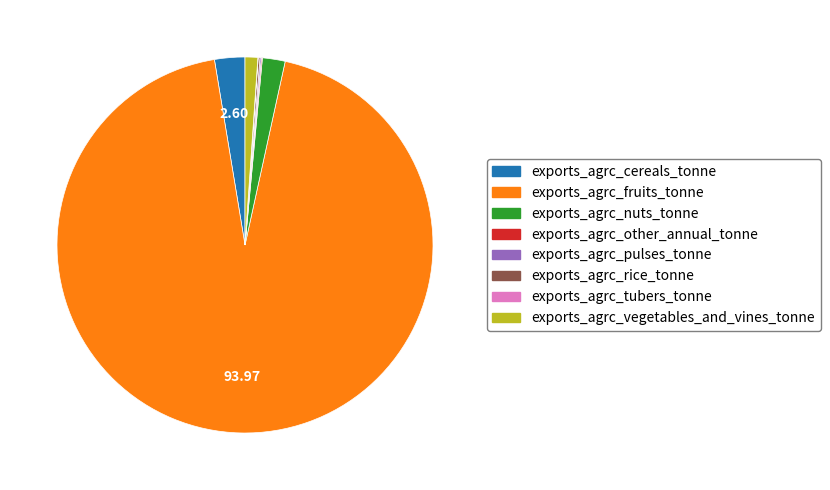

Is the sum of exports_agrc_fruits_tonne and exports_agrc_nuts_tonne greater than half?

Yes